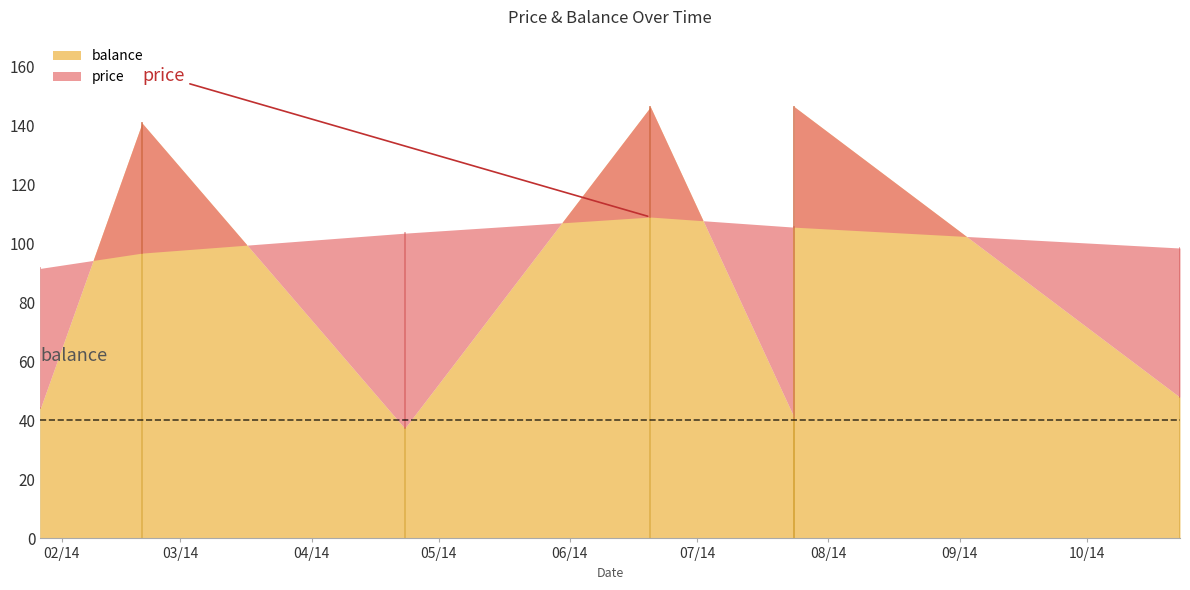

How many values in the balance series exceed 47?

4